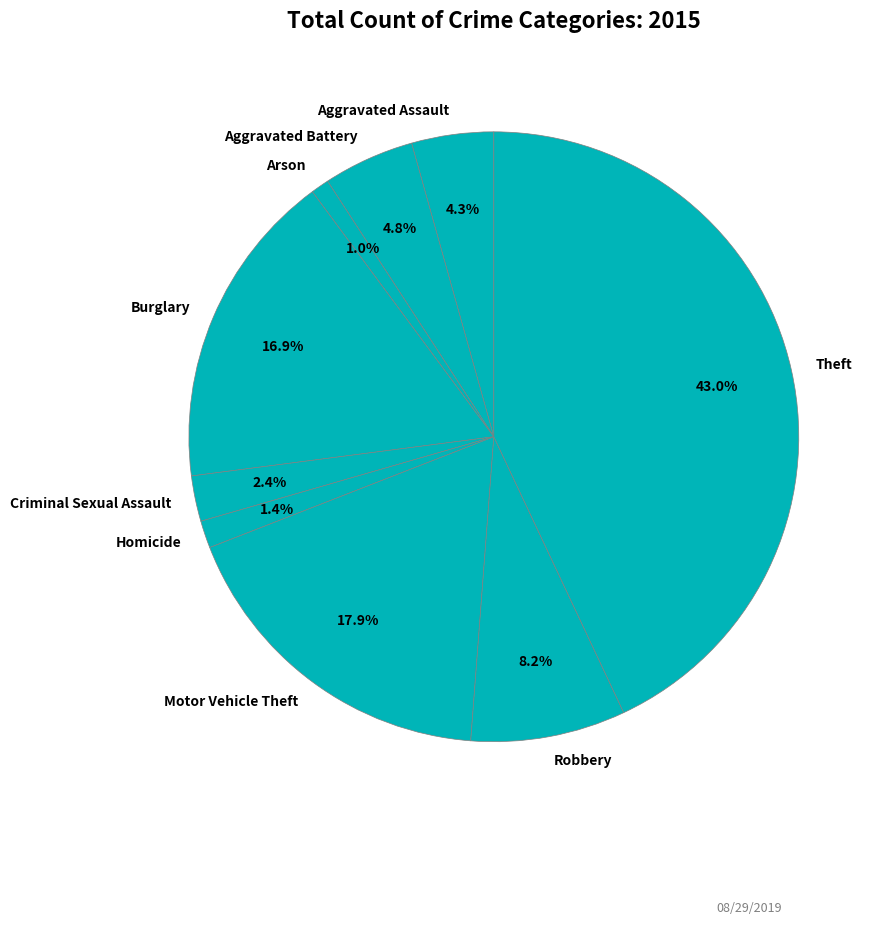

What is the largest slice in the pie chart?

Theft